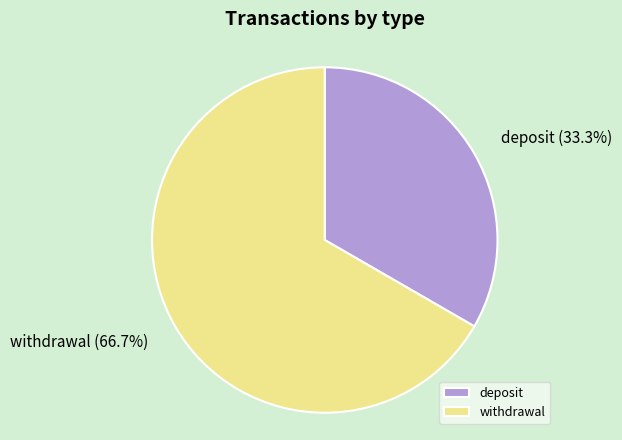

Which slice is the largest?

withdrawal